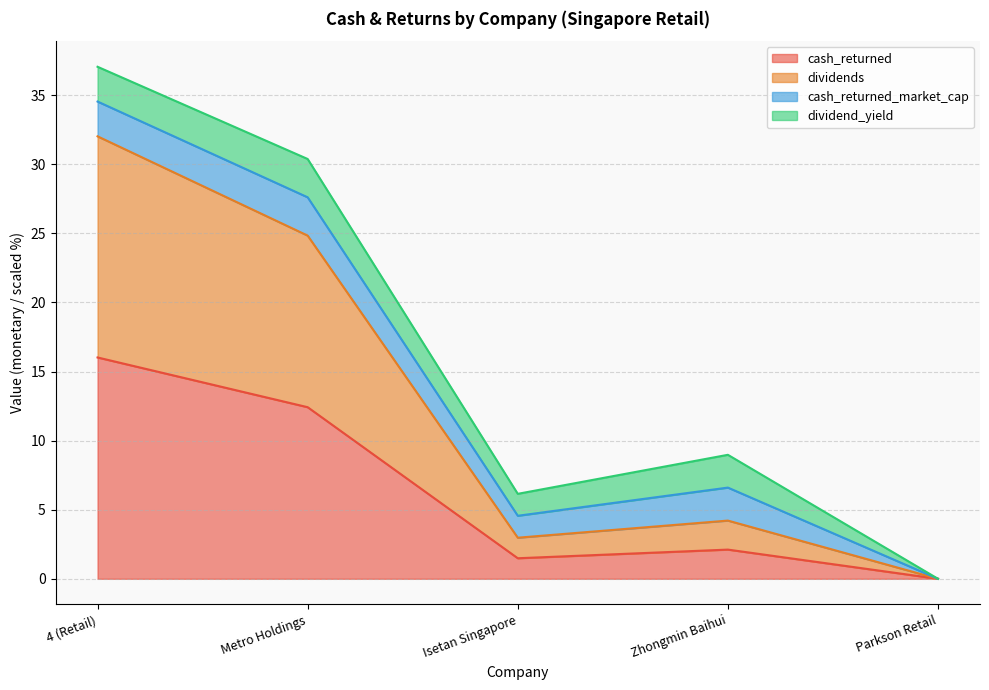

What is the label of the 4th point from the right?

Metro Holdings